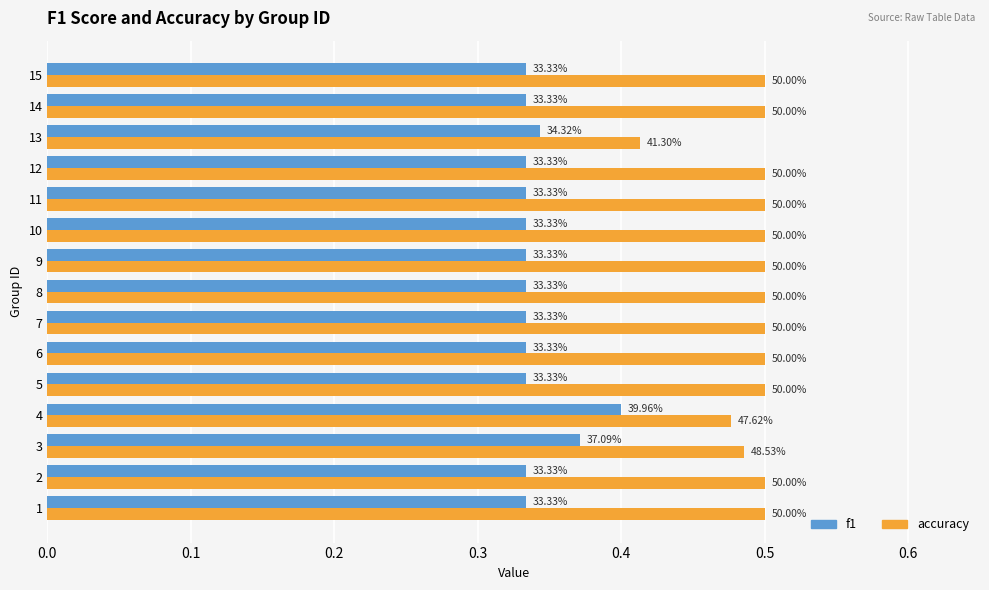

What are all the series names shown in the legend?

f1, accuracy